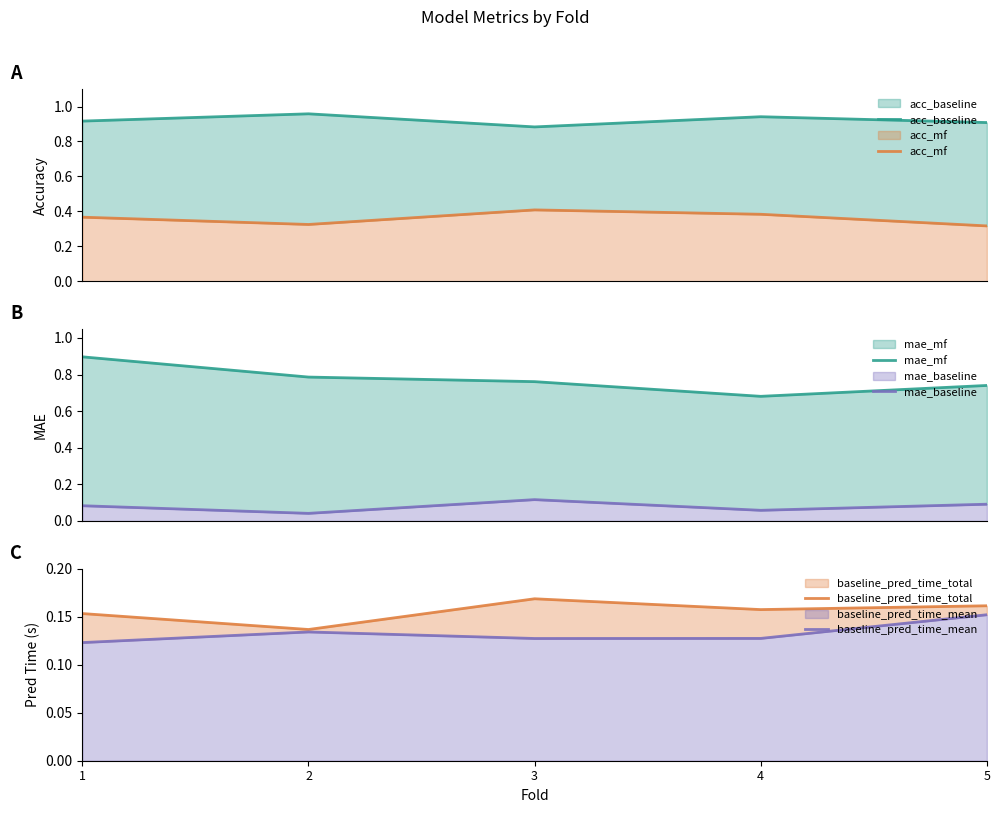

List the labels in order of mae_baseline value, smallest first.

2, 4, 1, 5, 3